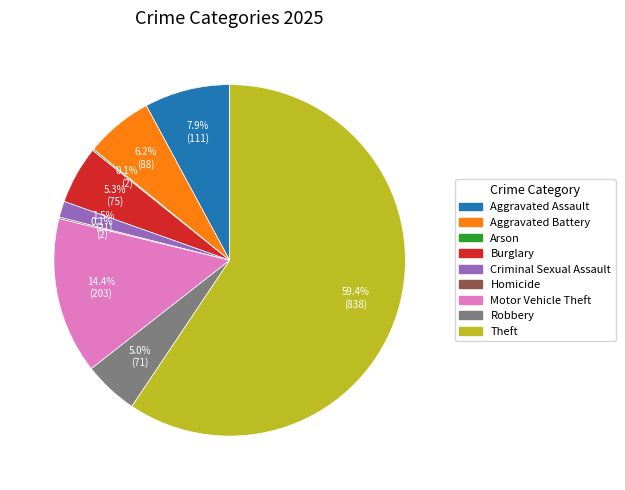

What portion of the pie excludes Criminal Sexual Assault?

98.5%